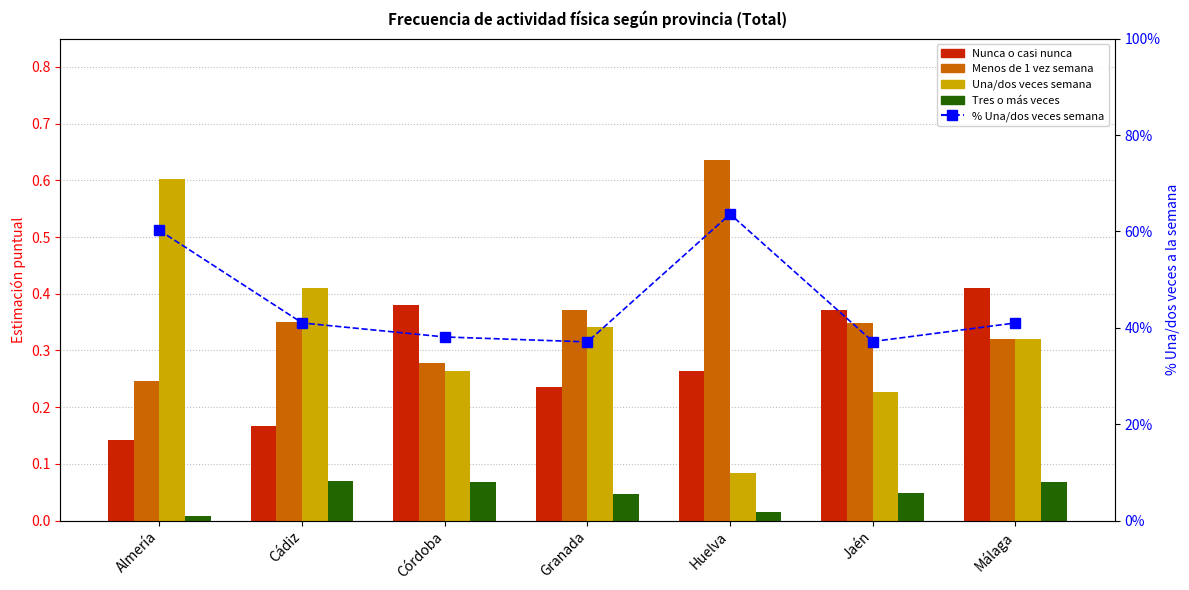

Reading right to left, extract all data points from this chart.

Nunca o casi nunca: Málaga=0.4	Jaén=0.4	Huelva=0.3	Granada=0.2	Córdoba=0.4	Cádiz=0.2	Almería=0.1
Menos de 1 vez semana: Málaga=0.3	Jaén=0.3	Huelva=0.6	Granada=0.4	Córdoba=0.3	Cádiz=0.4	Almería=0.2
Una/dos veces semana: Málaga=0.3	Jaén=0.2	Huelva=0.1	Granada=0.3	Córdoba=0.3	Cádiz=0.4	Almería=0.6
Tres o más veces: Málaga=0.1	Jaén=0.0	Huelva=0.0	Granada=0.0	Córdoba=0.1	Cádiz=0.1	Almería=0.0
% Una/dos veces semana: Málaga=0.4	Jaén=0.4	Huelva=0.6	Granada=0.4	Córdoba=0.4	Cádiz=0.4	Almería=0.6